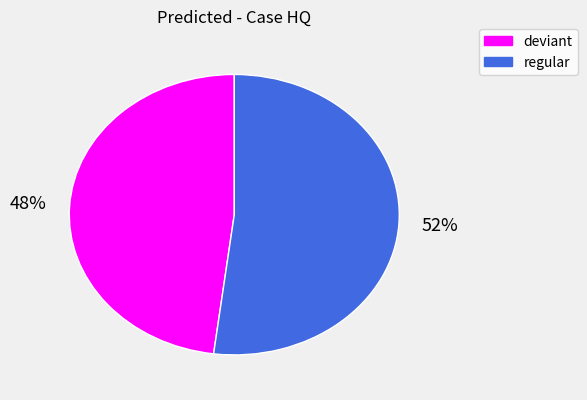

What is the ratio of the value at deviant to the value at regular?

0.9